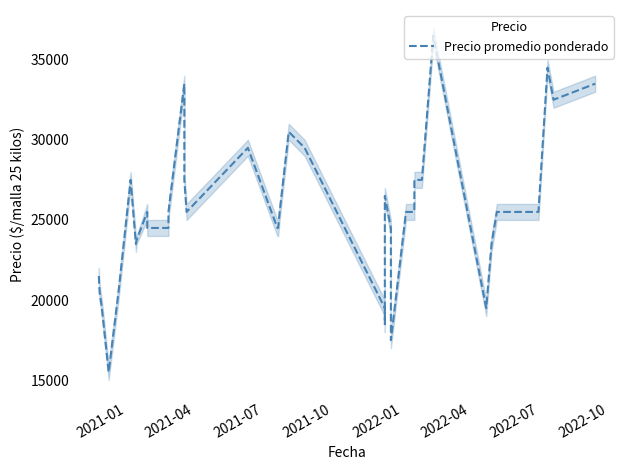

The value at 2021-01 is 6469. True or false?

False